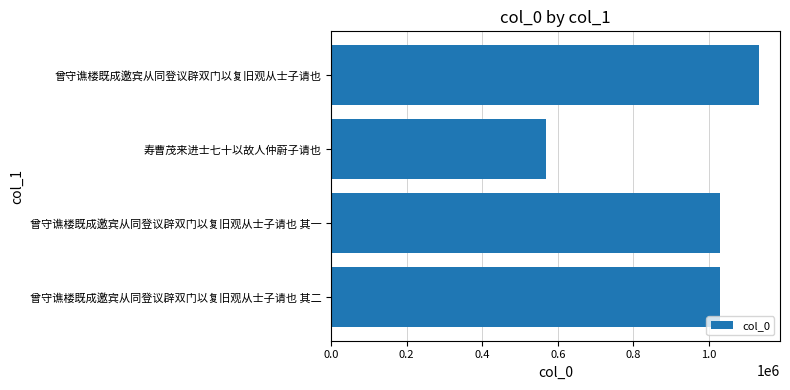

How many series are shown in this chart?

1